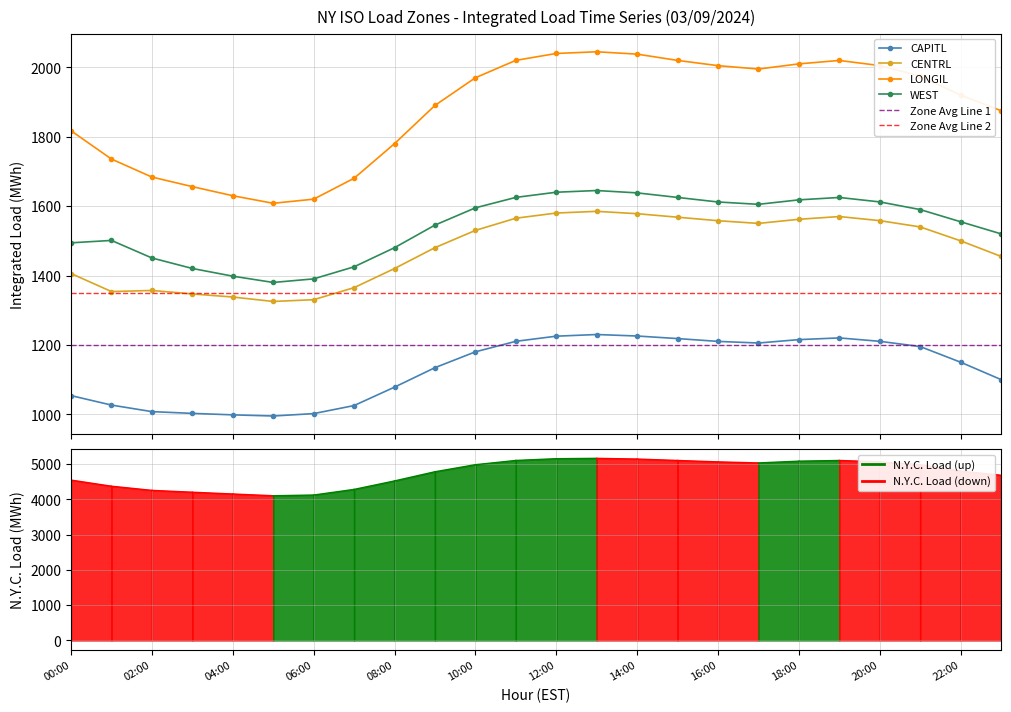

What is the label of the 3rd point from the right?

21